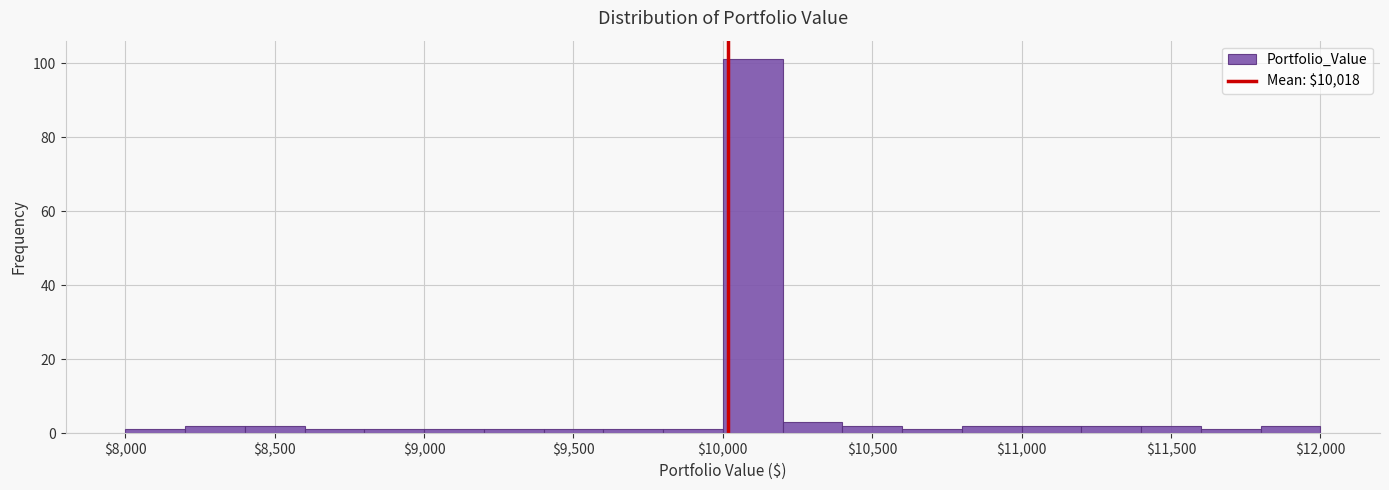

Reading left to right, list every bar in this chart as the range it spans on the x-axis followed by its height. The values are not printed on the chart, so give them approximately, as read against the axis.

8000 to 8200: under 2
8200 to 8400: 2
8400 to 8600: 2
8600 to 8800: under 2
8800 to 9000: under 2
9000 to 9200: under 2
9200 to 9400: under 2
9400 to 9600: under 2
9600 to 9800: under 2
9800 to 10000: under 2
10000 to 10200: 102
10200 to 10400: 4
10400 to 10600: 2
10600 to 10800: under 2
10800 to 11000: 2
11000 to 11200: 2
11200 to 11400: 2
11400 to 11600: 2
11600 to 11800: under 2
11800 to 12000: 2